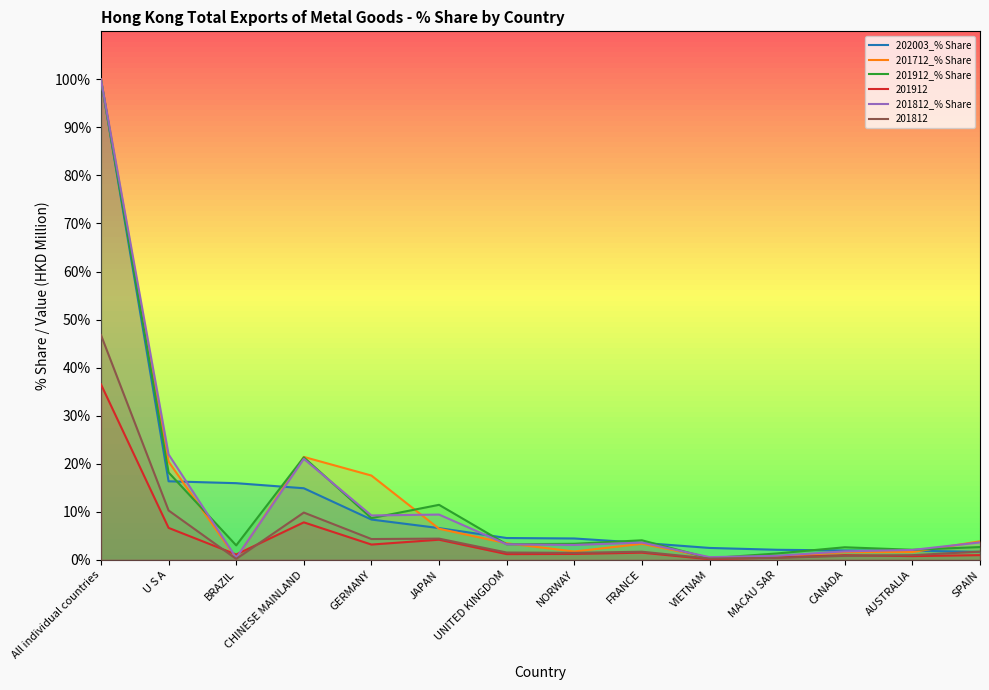

What is the difference between the second highest and minimum values in the 201912_% Share series?

21.0